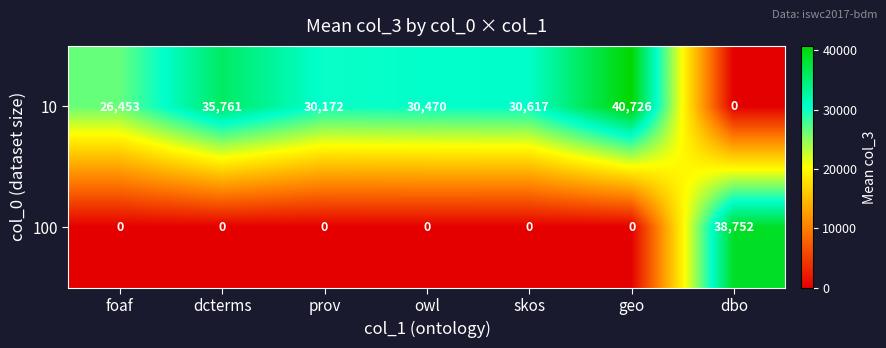

Rank the series by their maximum value, from lowest to highest.

100, 10